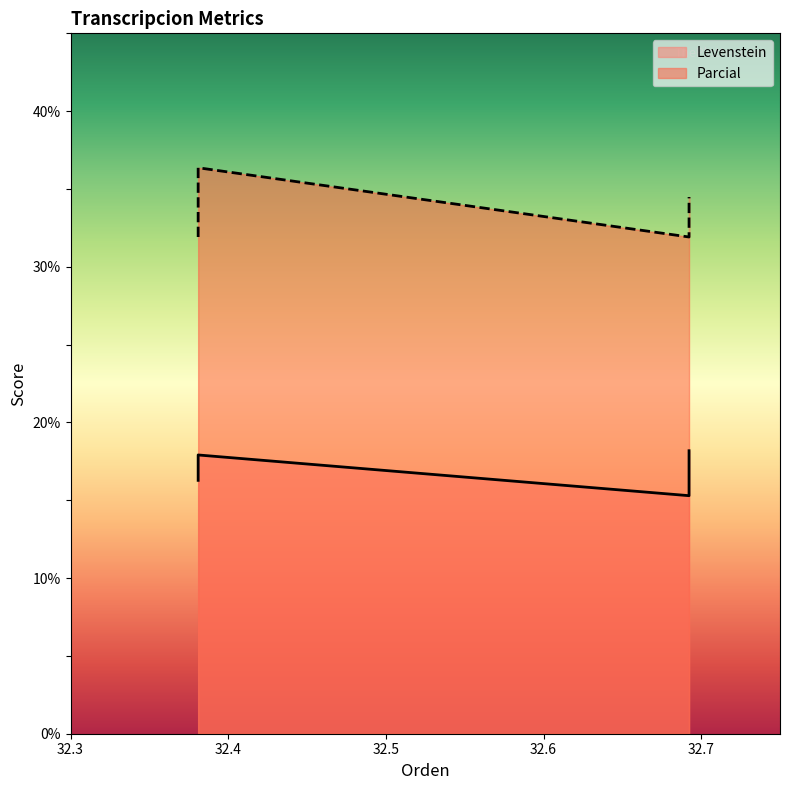

How many series are shown in this chart?

2